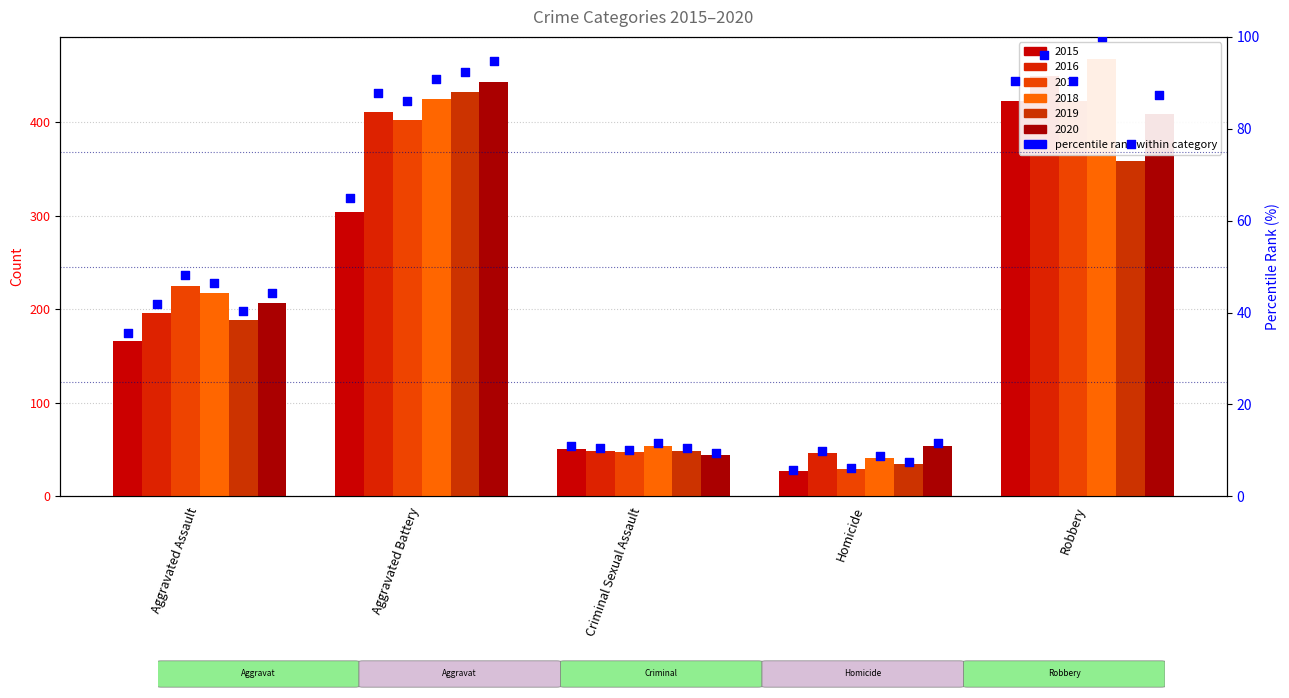

Approximately how many times larger is the value at Aggravated Battery compared to Homicide?

11.3